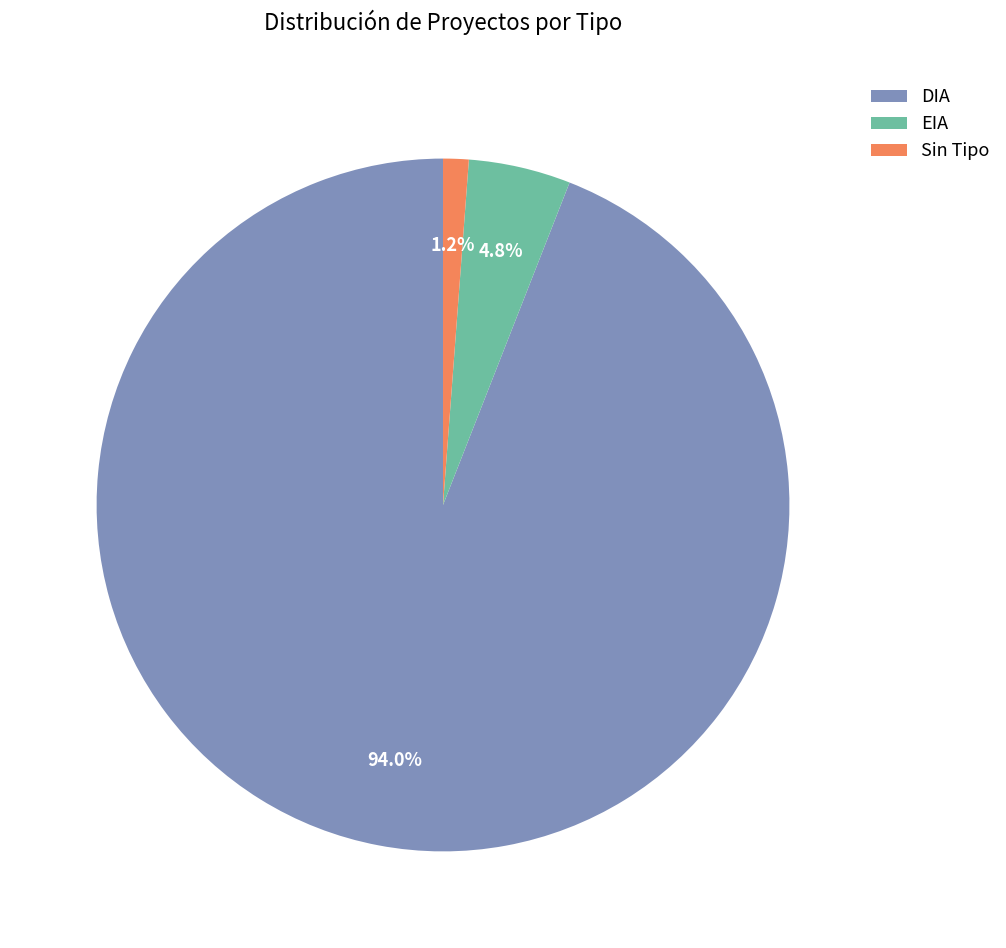

Is there any slice that represents more than half of the pie?

Yes